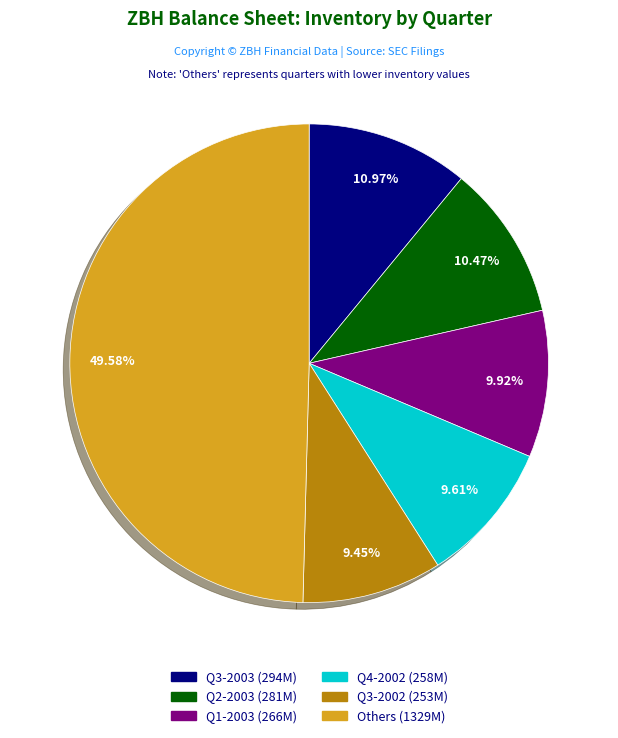

Count the number of slices in the pie.

6